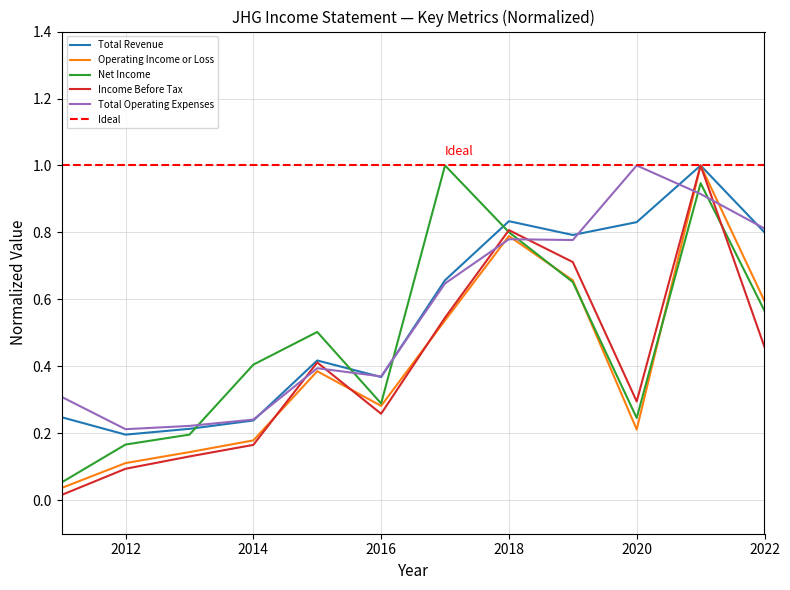

Rank the series by their maximum value, from lowest to highest.

Total Revenue, Operating Income or Loss, Net Income, Income Before Tax, Total Operating Expenses